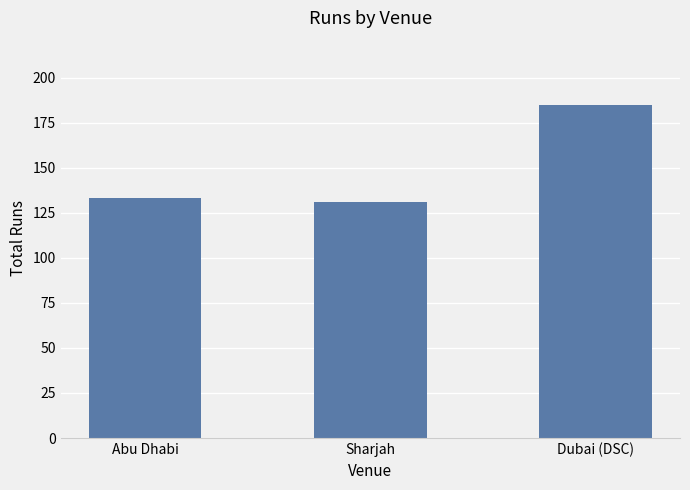

What is the maximum value shown in the chart?

185